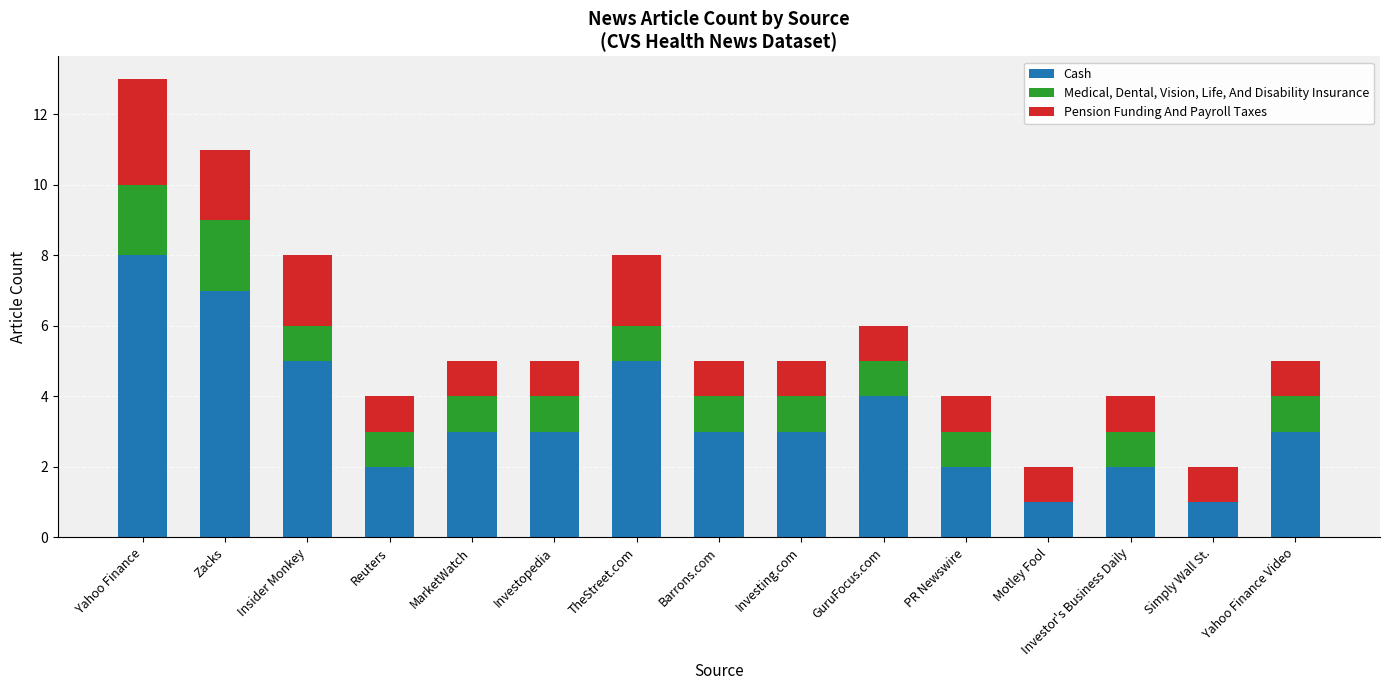

True or false: Cash has a value of 3 at Investopedia.

True